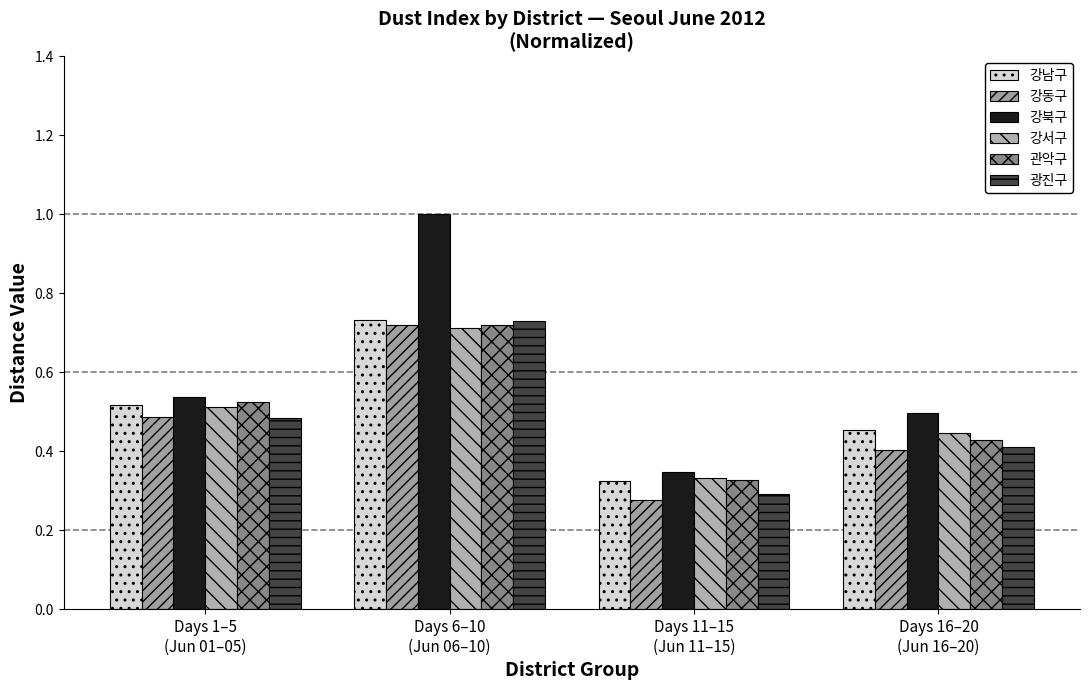

How many distinct data groups are displayed?

6